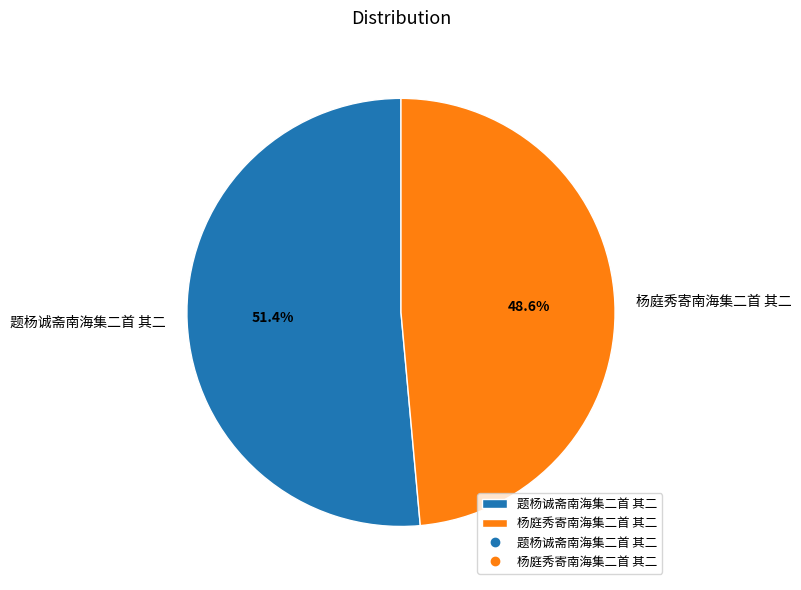

Count the number of slices in the pie.

2